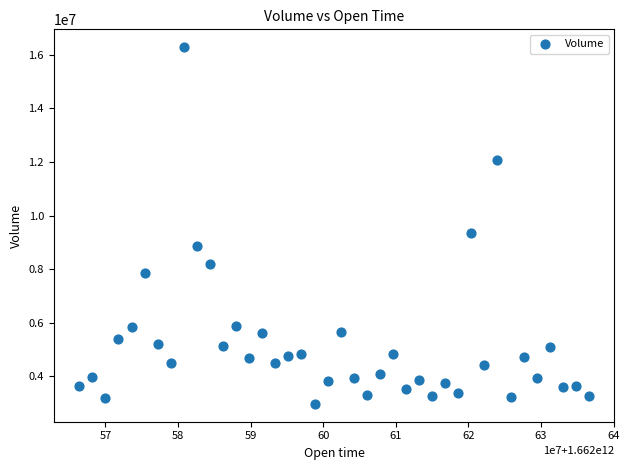

What is the range of X values (max minus min)?

70200000